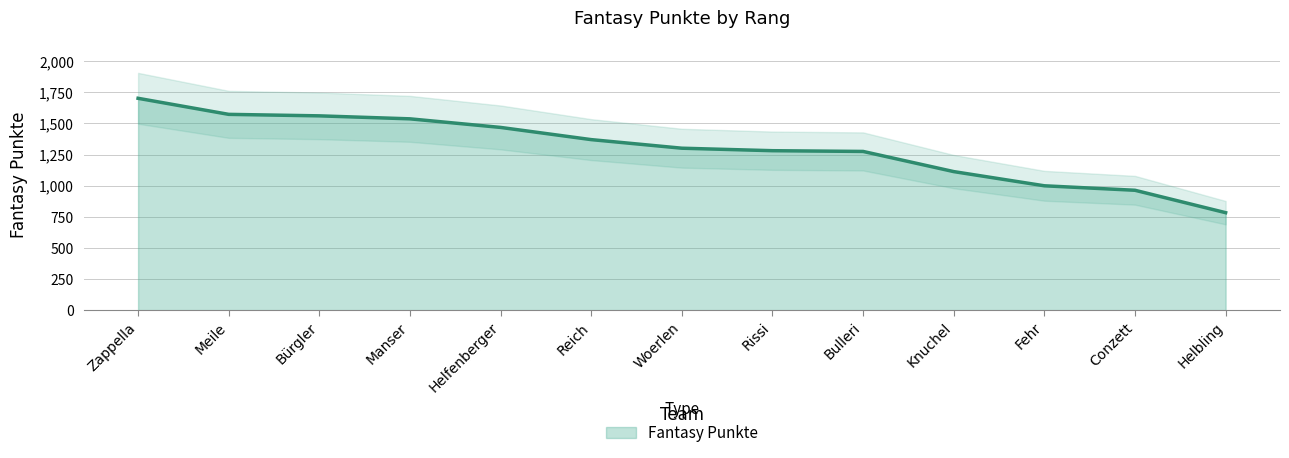

What is the greatest value displayed?

1702